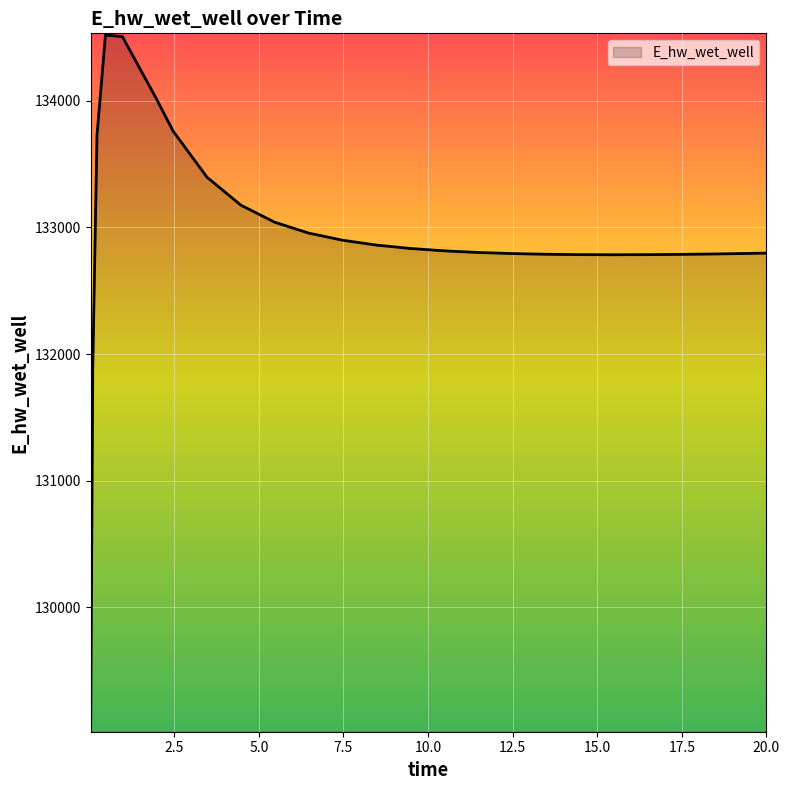

What is the smallest value displayed?

129030.0